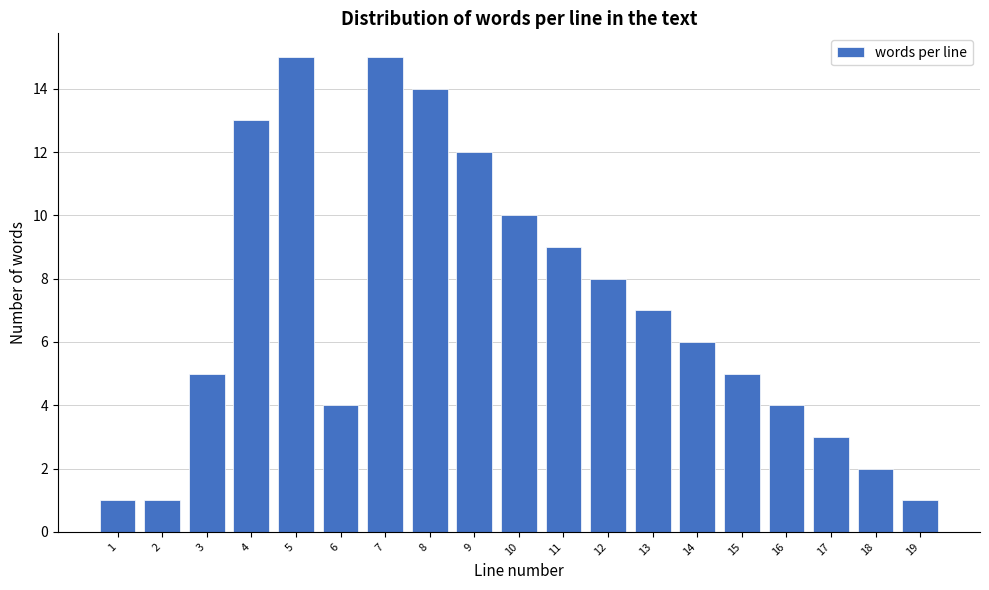

Reading left to right, transcribe all the data shown in this chart.

1	1	5	13	15	4	15	14	12	10	9	8	7	6	5	4	3	2	1